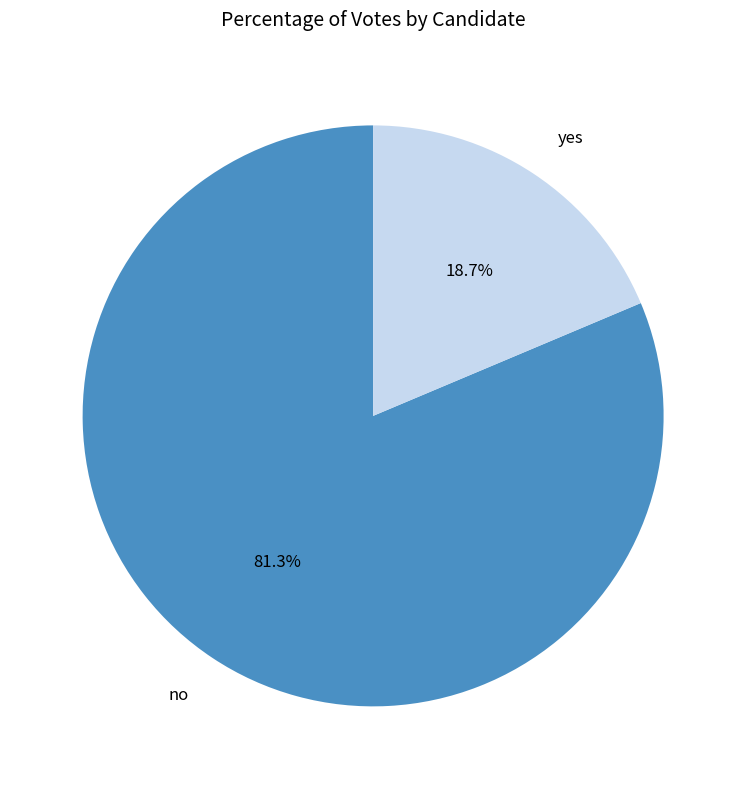

How many segments does this pie chart have?

2